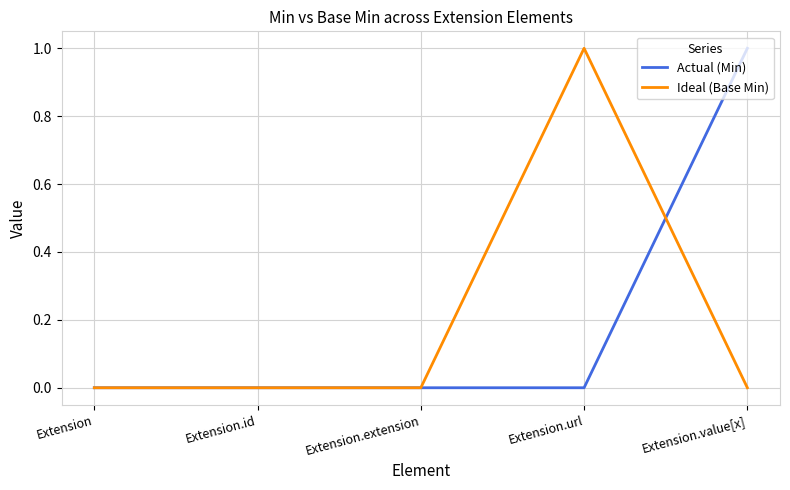

What position from the left is Extension.extension?

3